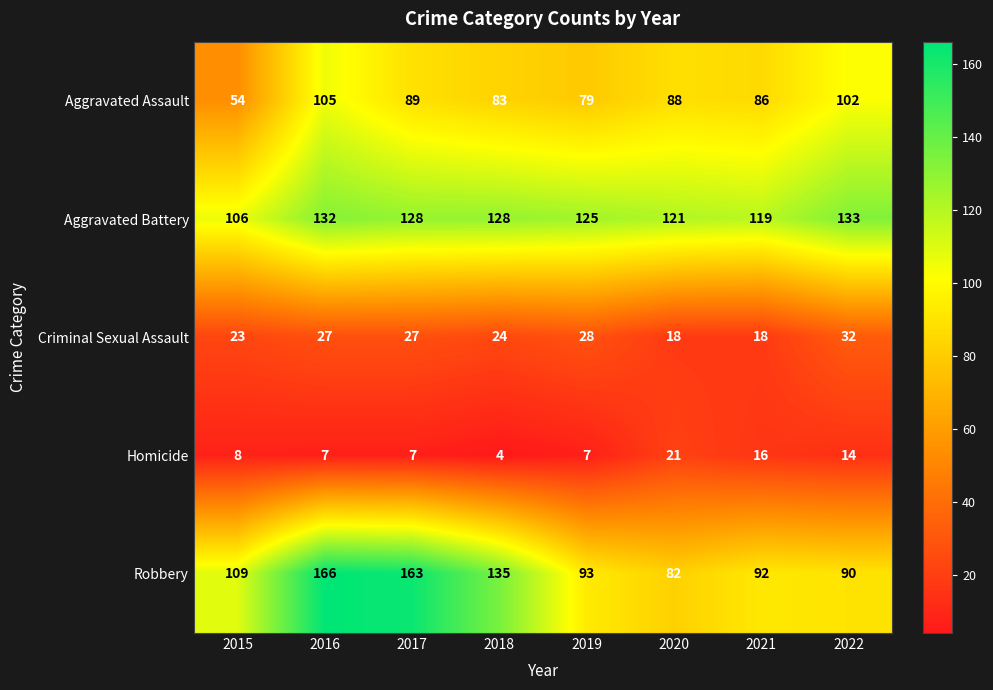

The value of Criminal Sexual Assault at 2016 is 41. True or false?

False